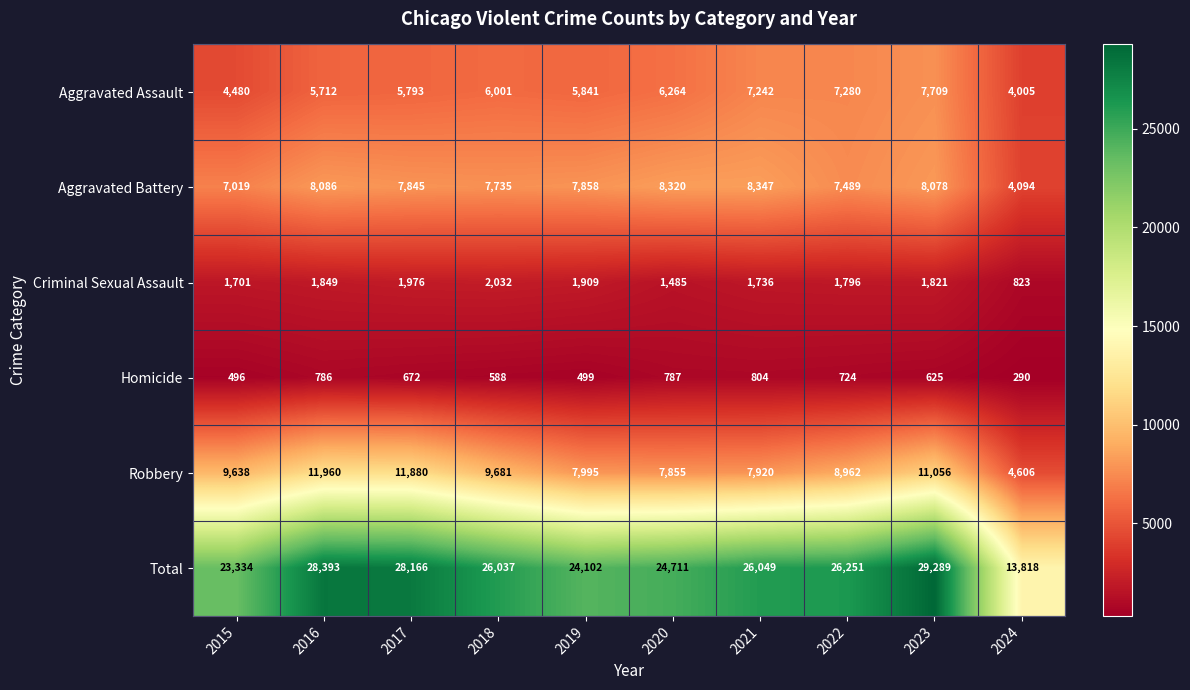

Between 2019 and 2021, which series saw the biggest shift?

Total